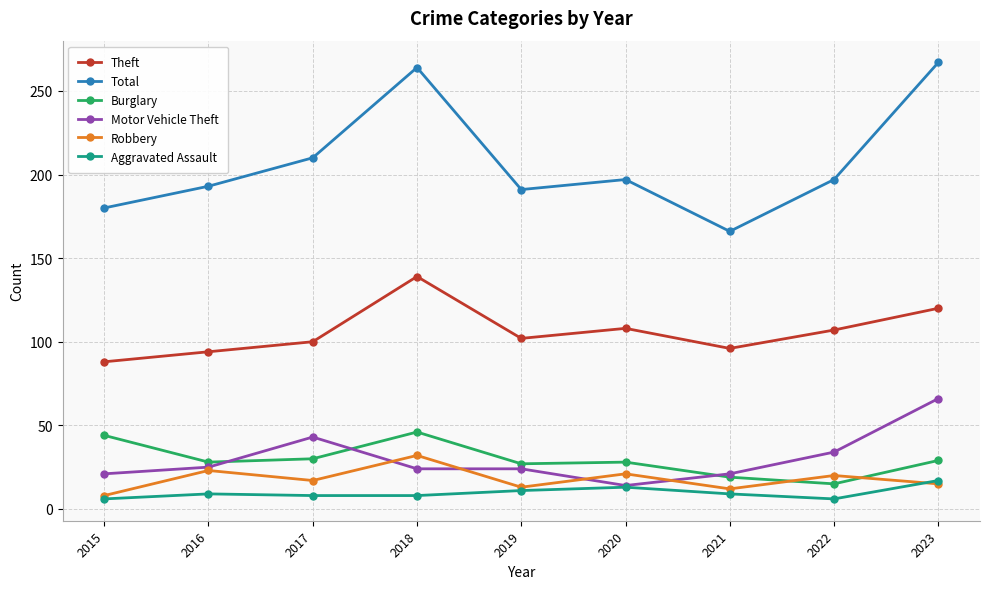

True or false: Theft and Burglary intersect in this chart.

False